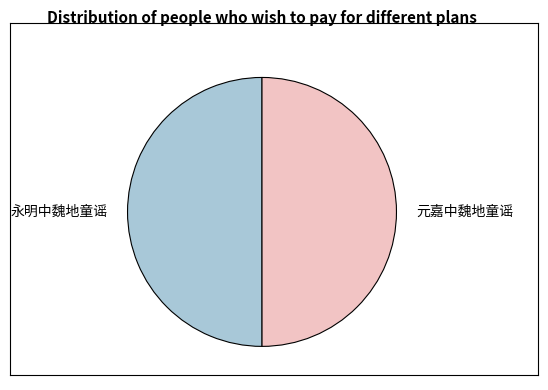

How many slices are in this pie chart?

2